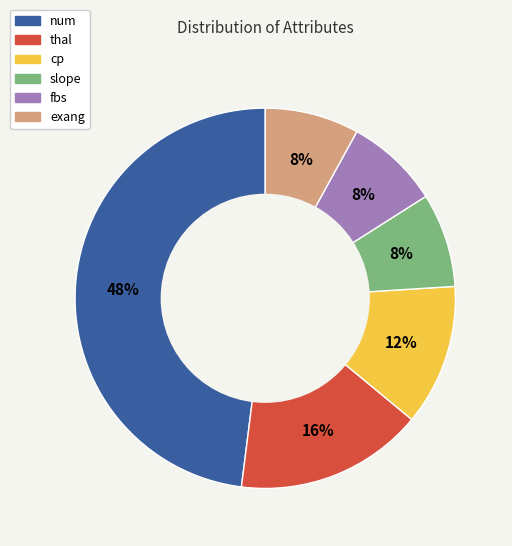

Is the sum of exang and cp greater than half?

No